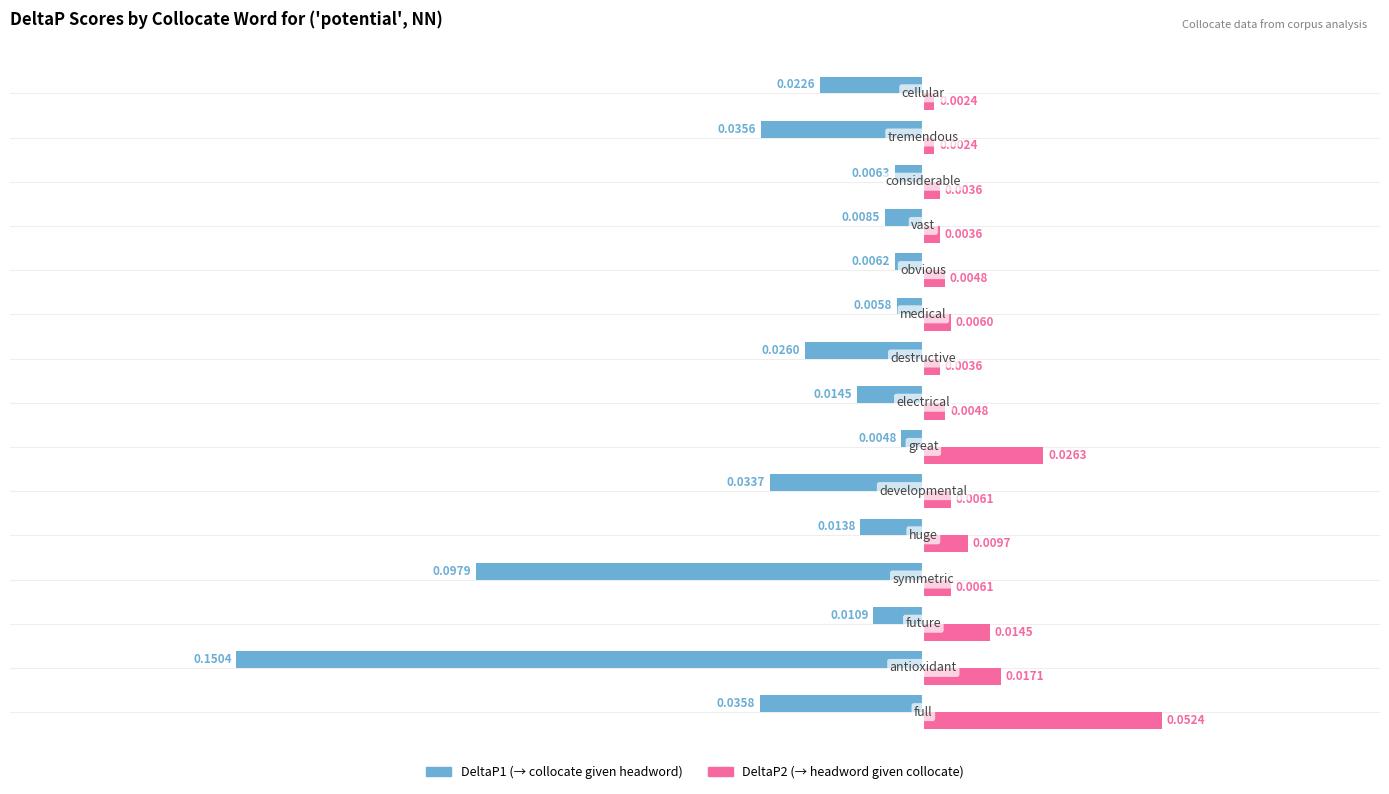

How many series are shown in this chart?

2